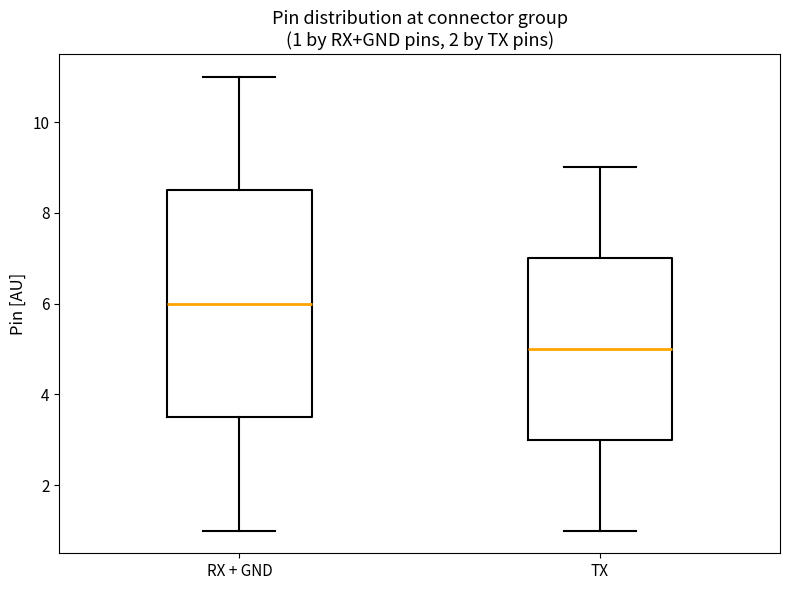

Which box's median line is the lowest?

TX